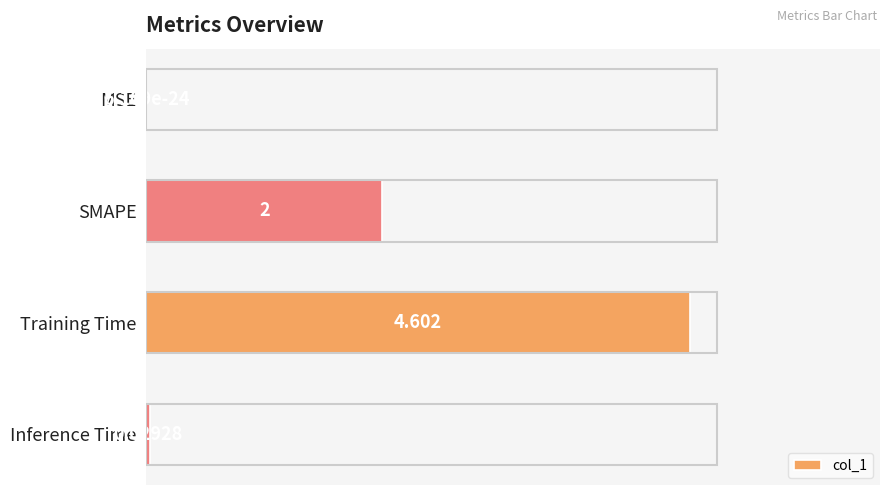

Which label corresponds to the largest value in the chart?

Training Time